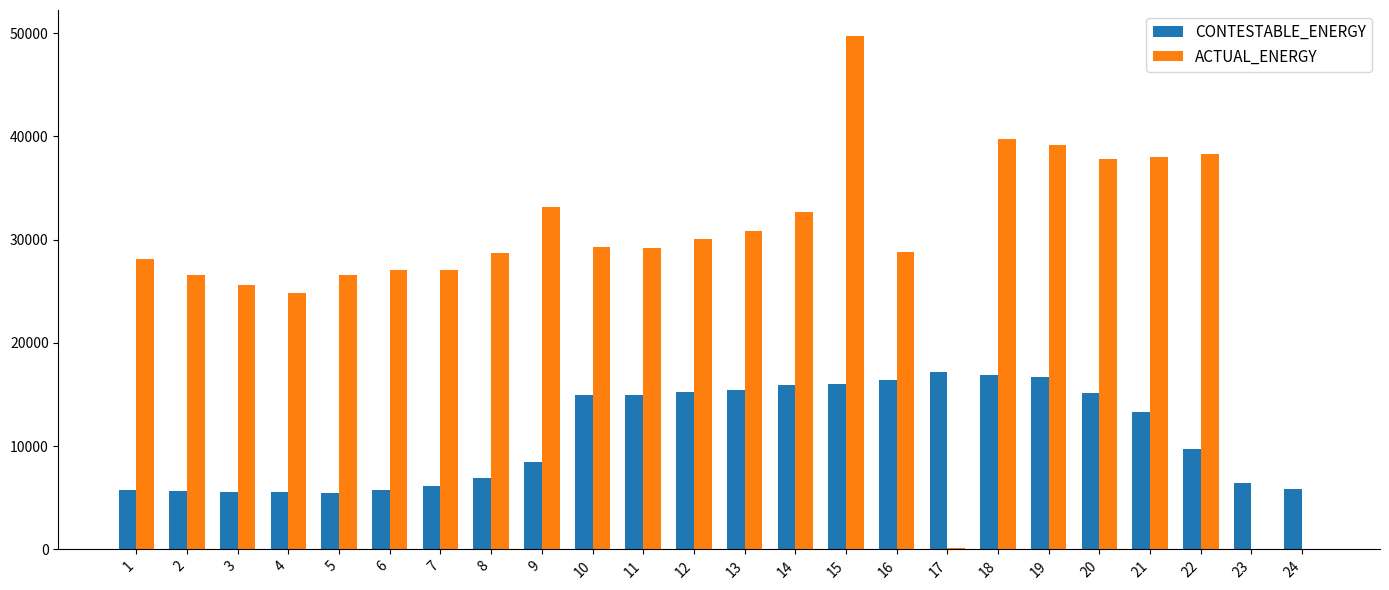

What is the sum of the CONTESTABLE_ENERGY values at 6 and 7?

11864.8